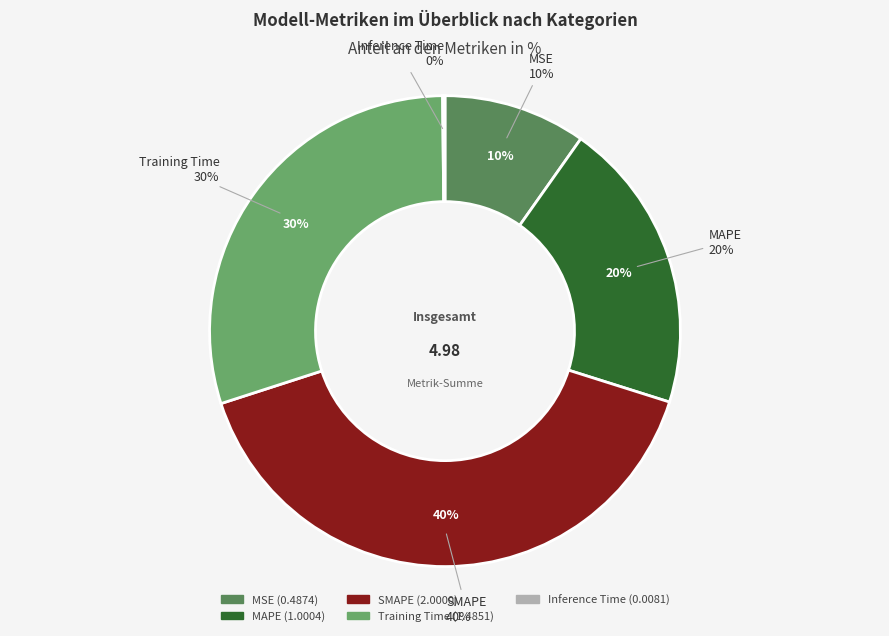

What percentage is the MSE slice, to the nearest percent?

10%